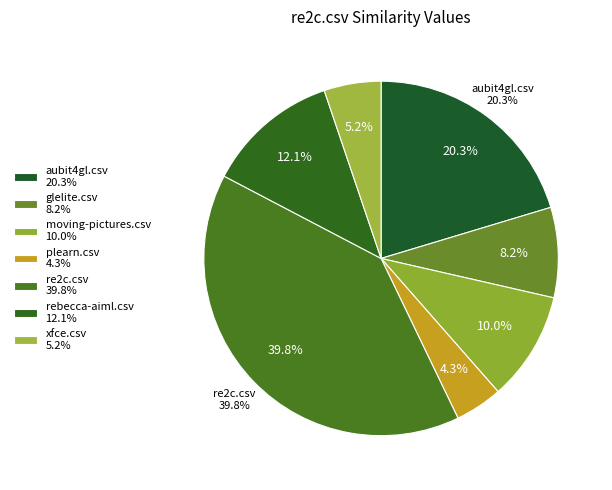

How many slices are in this pie chart?

7